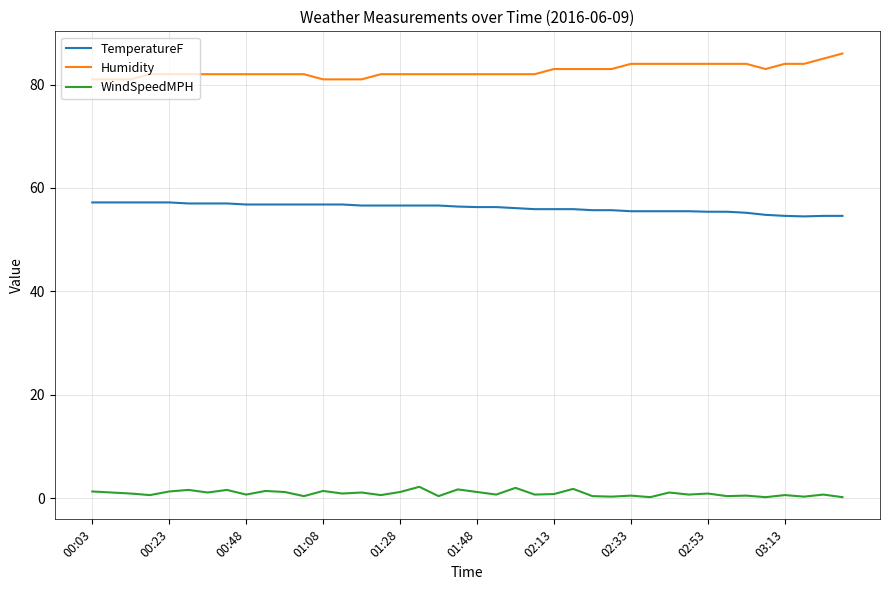

Does the chart have visible grid lines?

Yes